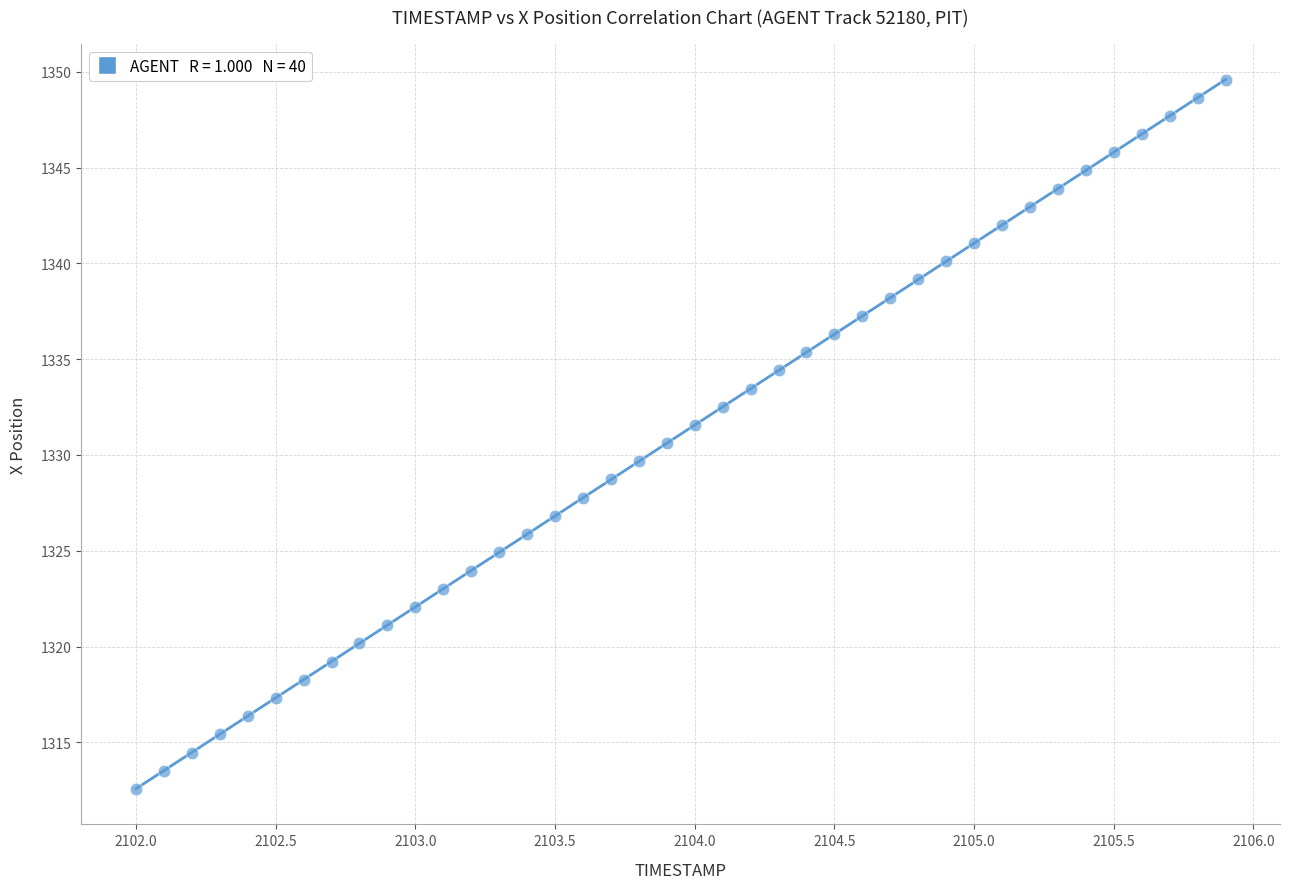

What is the range of X values (max minus min)?

3.9